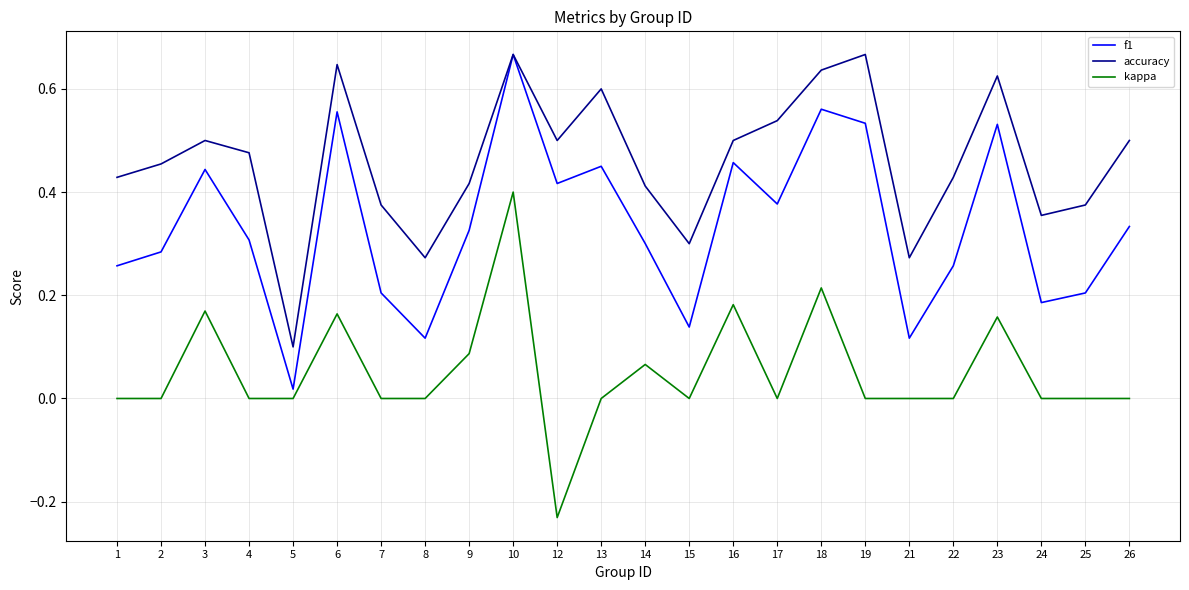

What are all the series names shown in the legend?

f1, accuracy, kappa